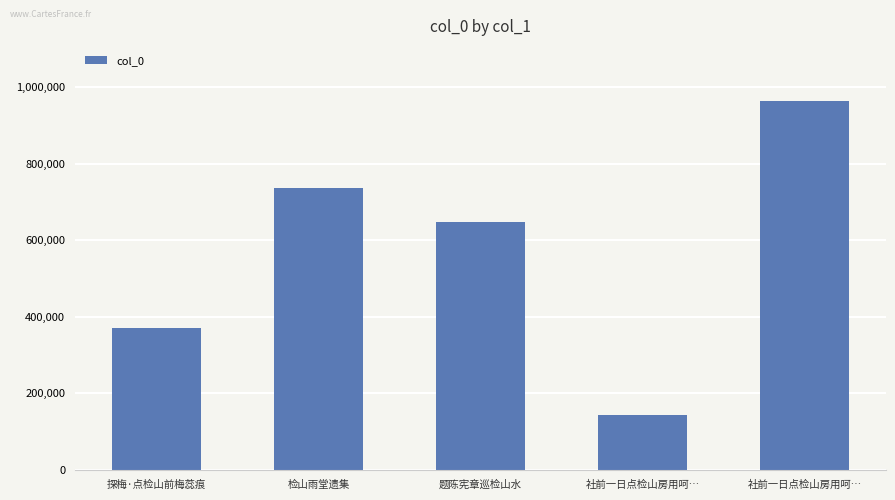

How many data points are less than 648711?

2